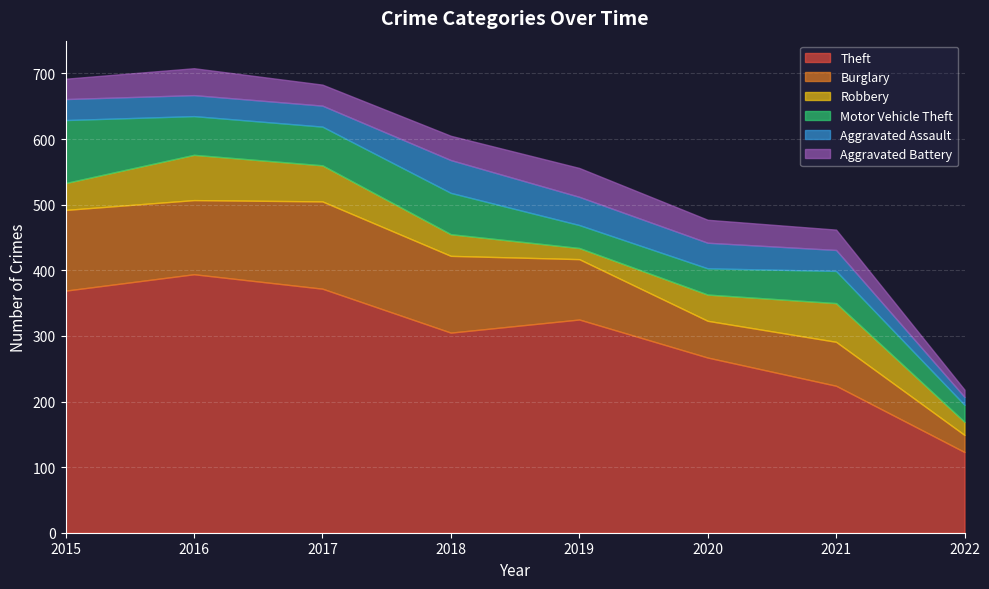

True or false: Motor Vehicle Theft has more than 2 points higher than both neighbors.

False